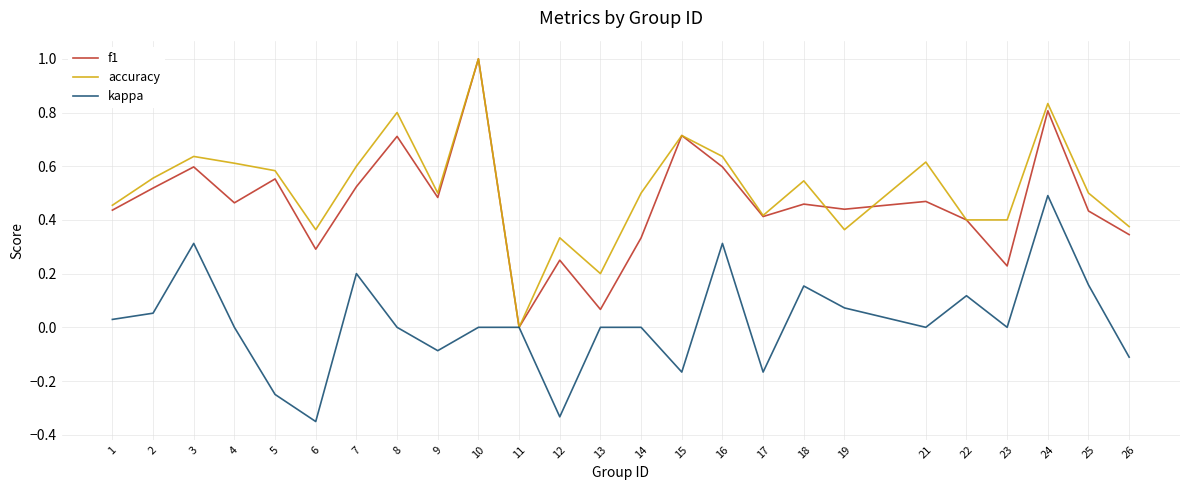

Is the value of accuracy at 1 greater than the value of kappa at 22?

Yes